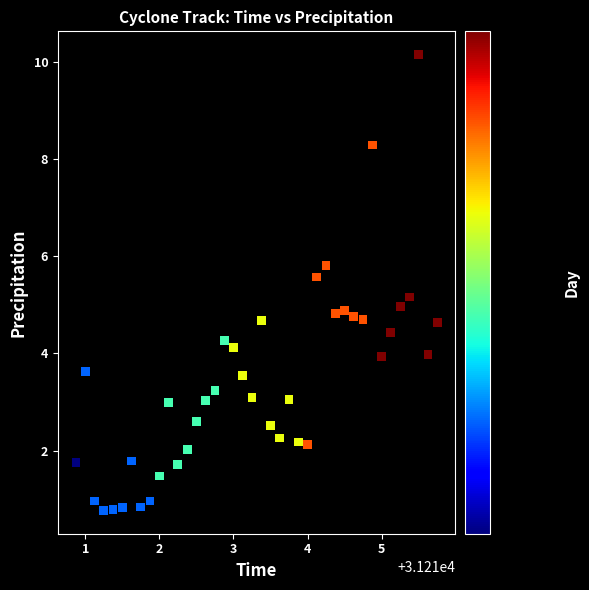

What is the range of Y values (max minus min)?

9.4